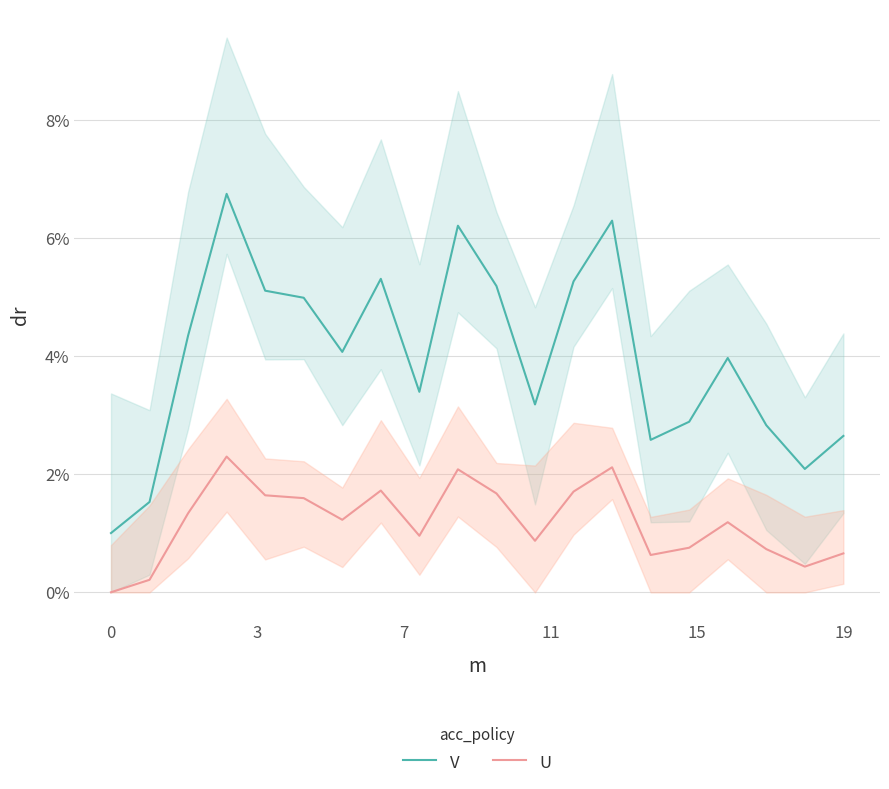

Is it true that V equals 0.0 at 14?

True